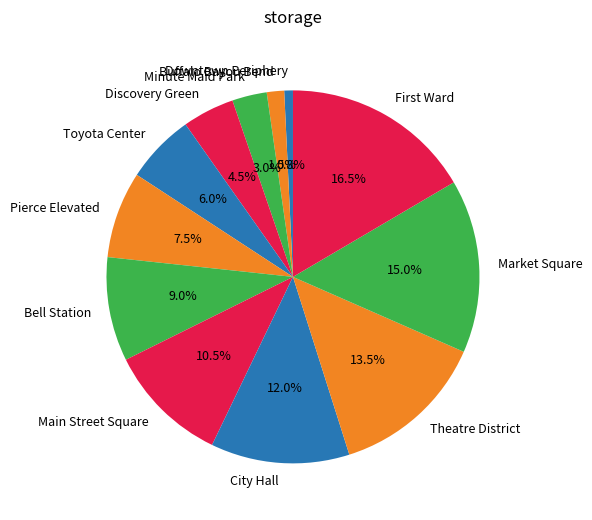

Does Toyota Center represent more than half of the total?

No